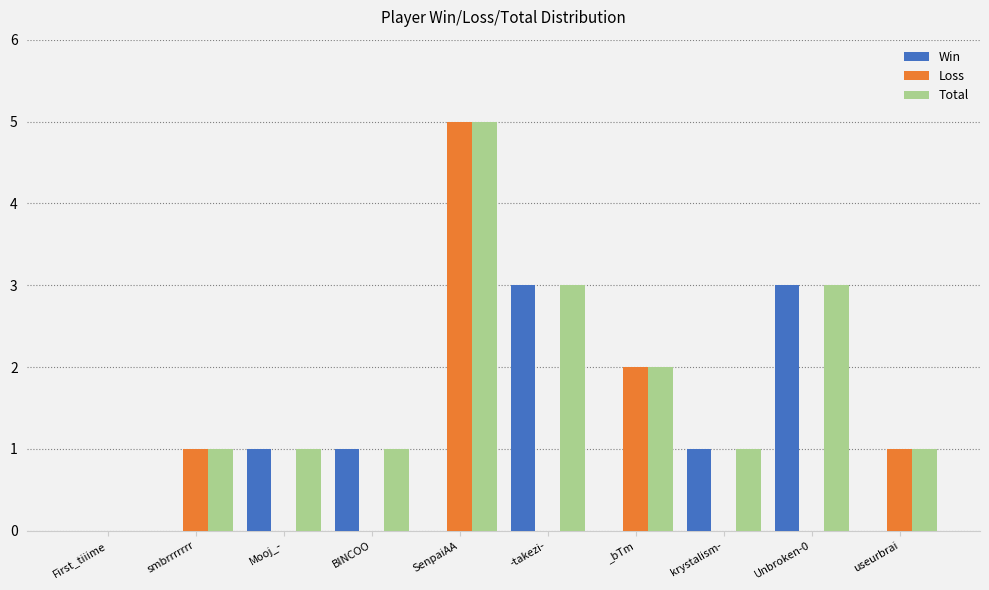

The value of Total at krystalism- is 1. True or false?

True